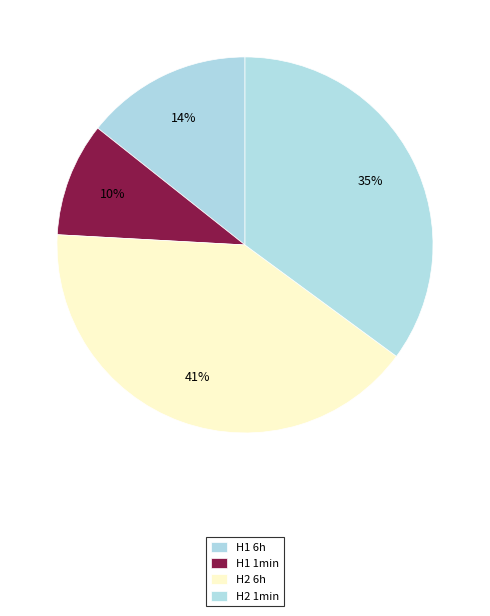

What percentage do H1 1min and H2 1min together represent?

44.9%